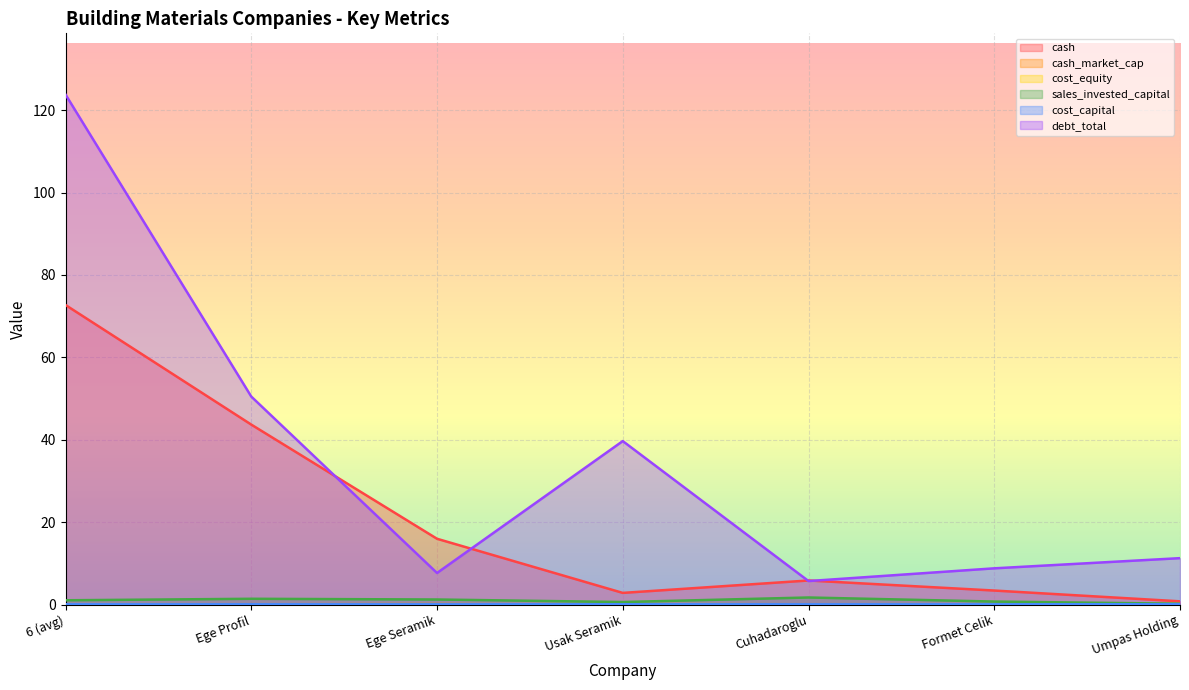

The cost_capital series shows 0.0 at Formet Celik. True or false?

False